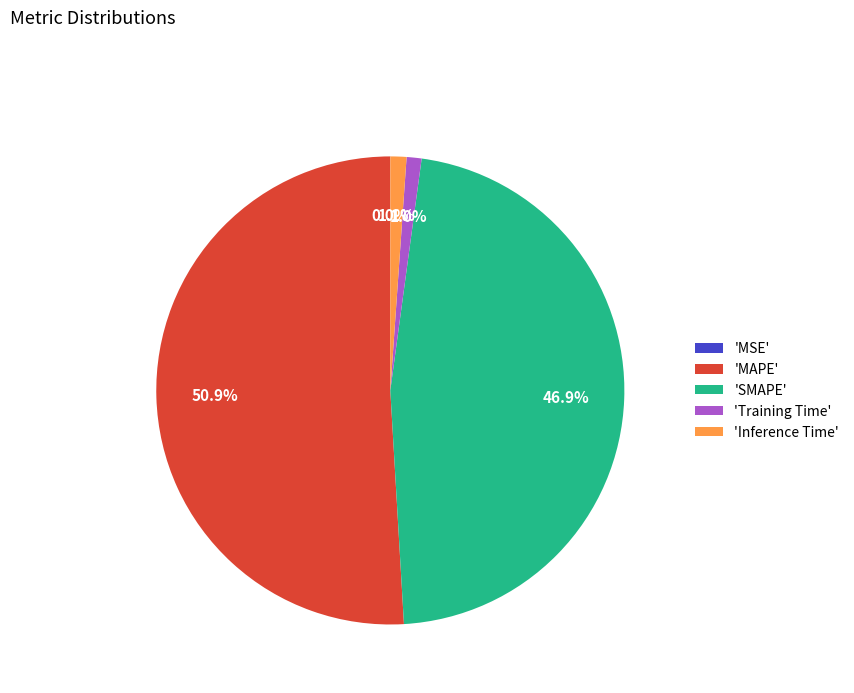

What is the total percentage of 'MAPE' and 'Training Time'?

52.0%